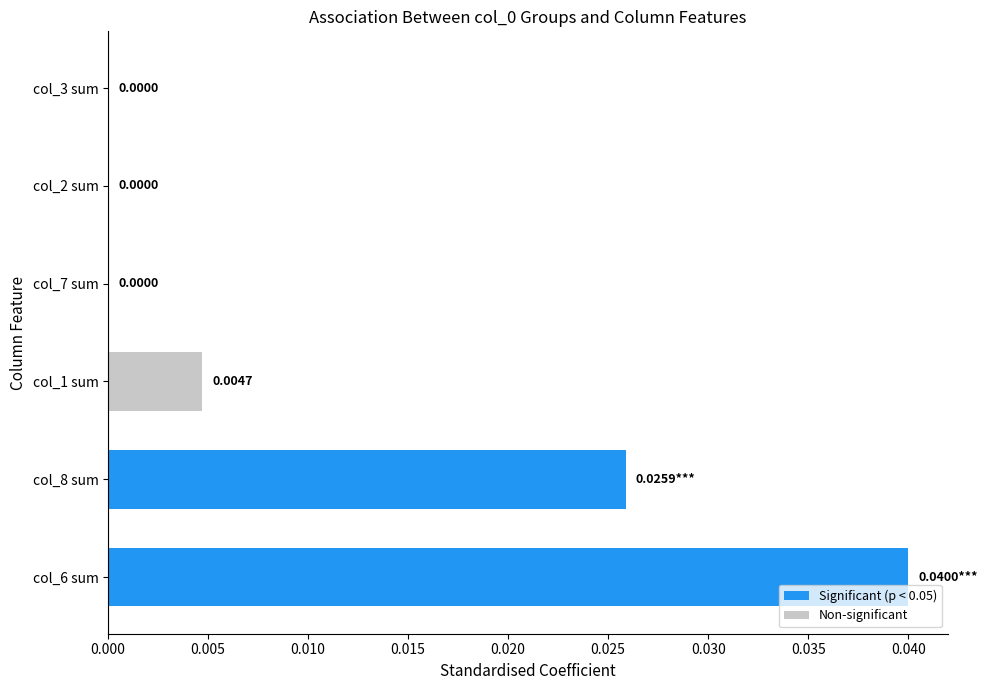

Between col_7 sum and col_8 sum, which is larger?

col_8 sum